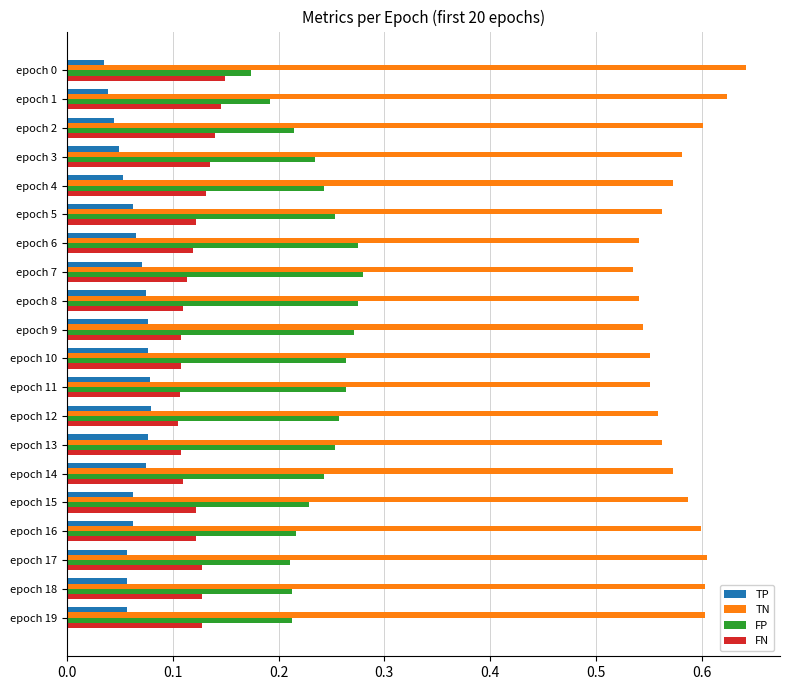

How many FN values are between 0 and 1?

20